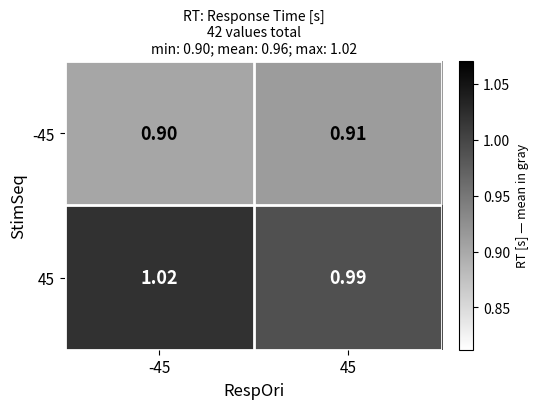

Is the value of -45 at -45 greater than the value of 45 at -45?

No